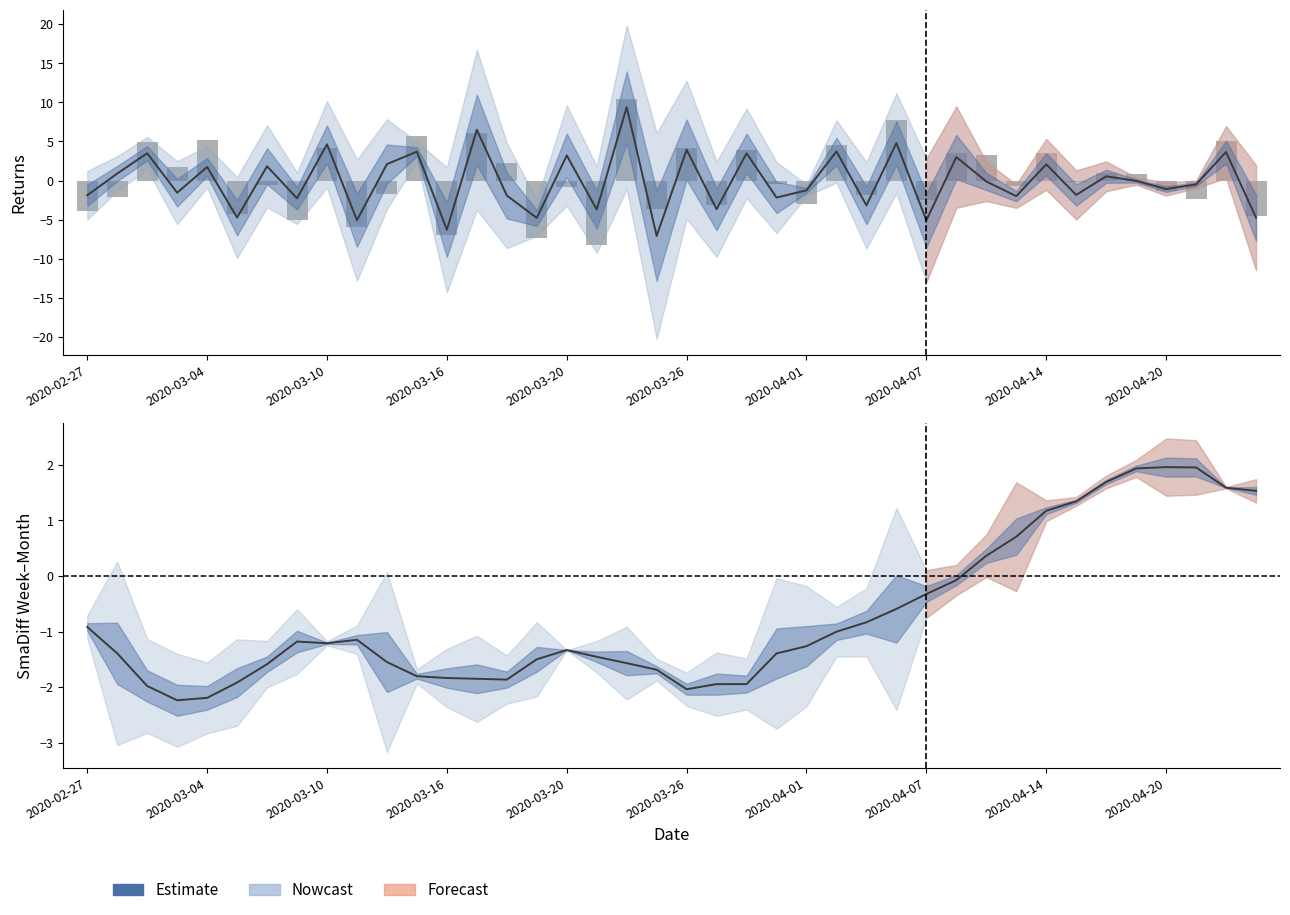

Is the value of Estimate at 19 greater than the value of Returns at 28?

Yes